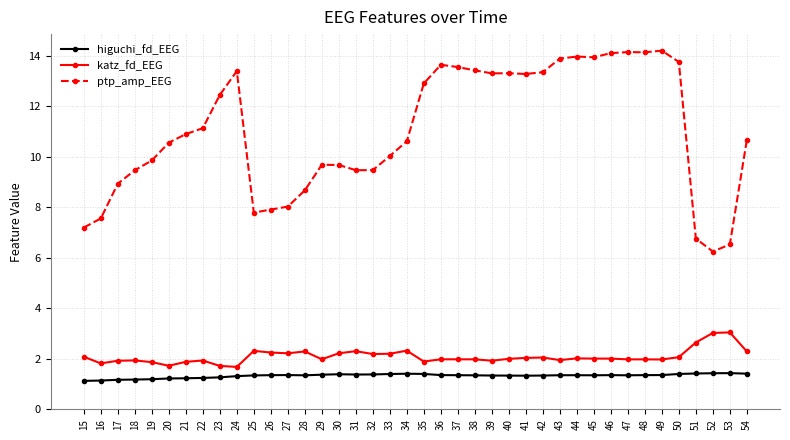

Is it true that katz_fd_EEG equals 3.7 at 32?

False